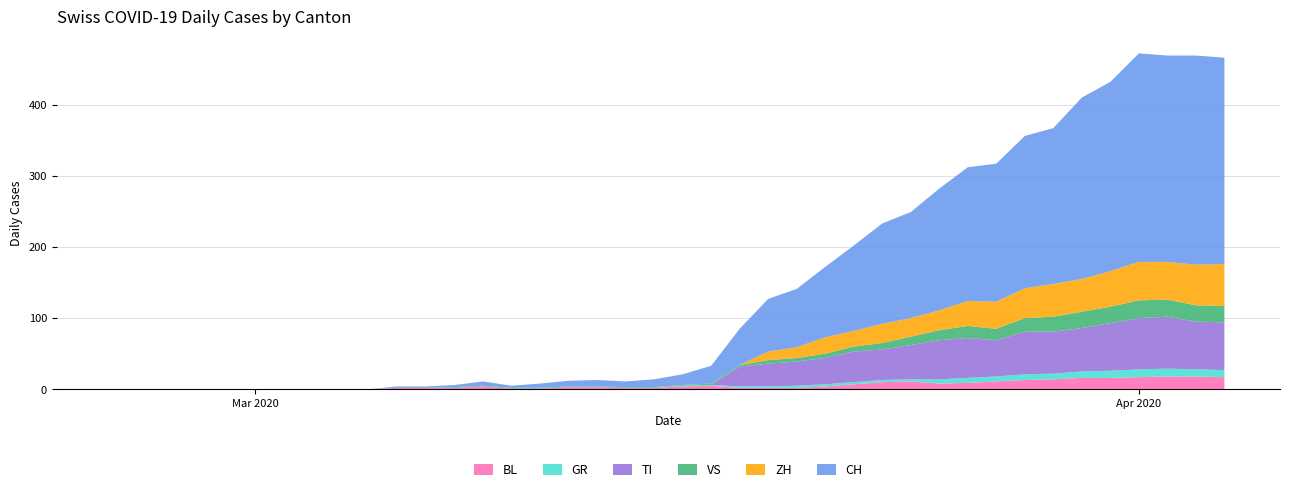

Reading right to left, what are all the values shown in this chart?

BL: 2020-04-04=17	2020-04-03=18	2020-04-02=18	2020-04-01=17	2020-03-31=16	2020-03-30=16	2020-03-29=14	2020-03-28=13	2020-03-27=11	2020-03-26=9	2020-03-25=8	2020-03-24=11	2020-03-23=10	2020-03-22=7	2020-03-21=4	2020-03-20=2	2020-03-19=2	2020-03-18=2	2020-03-17=5	2020-03-16=4	2020-03-15=2	2020-03-14=2	2020-03-13=3	2020-03-12=3	2020-03-11=1	2020-03-10=1	2020-03-09=4	2020-03-08=2	2020-03-07=2	2020-03-06=2	2020-03-05=0	2020-03-04=0	2020-03-03=0	2020-03-02=0	2020-03-01=0	2020-02-29=0	2020-02-28=0	2020-02-27=0	2020-02-26=0	2020-02-25=0
GR: 2020-04-04=10	2020-04-03=10	2020-04-02=11	2020-04-01=11	2020-03-31=10	2020-03-30=9	2020-03-29=8	2020-03-28=8	2020-03-27=7	2020-03-26=7	2020-03-25=6	2020-03-24=3	2020-03-23=3	2020-03-22=3	2020-03-21=3	2020-03-20=3	2020-03-19=2	2020-03-18=2	2020-03-17=1	2020-03-16=1	2020-03-15=0	2020-03-14=0	2020-03-13=0	2020-03-12=0	2020-03-11=0	2020-03-10=0	2020-03-09=0	2020-03-08=0	2020-03-07=0	2020-03-06=0	2020-03-05=0	2020-03-04=0	2020-03-03=0	2020-03-02=0	2020-03-01=0	2020-02-29=0	2020-02-28=0	2020-02-27=0	2020-02-26=0	2020-02-25=0
TI: 2020-04-04=67	2020-04-03=67	2020-04-02=73	2020-04-01=72	2020-03-31=67	2020-03-30=61	2020-03-29=59	2020-03-28=60	2020-03-27=51	2020-03-26=56	2020-03-25=55	2020-03-24=48	2020-03-23=43	2020-03-22=43	2020-03-21=37	2020-03-20=34	2020-03-19=32	2020-03-18=28	2020-03-17=0	2020-03-16=0	2020-03-15=0	2020-03-14=0	2020-03-13=0	2020-03-12=0	2020-03-11=0	2020-03-10=0	2020-03-09=0	2020-03-08=0	2020-03-07=0	2020-03-06=0	2020-03-05=0	2020-03-04=0	2020-03-03=0	2020-03-02=0	2020-03-01=0	2020-02-29=0	2020-02-28=0	2020-02-27=0	2020-02-26=0	2020-02-25=0
VS: 2020-04-04=23	2020-04-03=23	2020-04-02=24	2020-04-01=25	2020-03-31=23	2020-03-30=23	2020-03-29=21	2020-03-28=19	2020-03-27=16	2020-03-26=17	2020-03-25=14	2020-03-24=12	2020-03-23=9	2020-03-22=7	2020-03-21=6	2020-03-20=5	2020-03-19=5	2020-03-18=2	2020-03-17=2	2020-03-16=1	2020-03-15=1	2020-03-14=1	2020-03-13=1	2020-03-12=1	2020-03-11=1	2020-03-10=1	2020-03-09=1	2020-03-08=1	2020-03-07=0	2020-03-06=0	2020-03-05=0	2020-03-04=0	2020-03-03=0	2020-03-02=0	2020-03-01=0	2020-02-29=0	2020-02-28=0	2020-02-27=0	2020-02-26=0	2020-02-25=0
ZH: 2020-04-04=59	2020-04-03=57	2020-04-02=53	2020-04-01=54	2020-03-31=50	2020-03-30=46	2020-03-29=46	2020-03-28=42	2020-03-27=38	2020-03-26=35	2020-03-25=28	2020-03-24=26	2020-03-23=27	2020-03-22=22	2020-03-21=23	2020-03-20=15	2020-03-19=12	2020-03-18=0	2020-03-17=0	2020-03-16=0	2020-03-15=0	2020-03-14=0	2020-03-13=0	2020-03-12=0	2020-03-11=0	2020-03-10=0	2020-03-09=0	2020-03-08=0	2020-03-07=0	2020-03-06=0	2020-03-05=0	2020-03-04=0	2020-03-03=0	2020-03-02=0	2020-03-01=0	2020-02-29=0	2020-02-28=0	2020-02-27=0	2020-02-26=0	2020-02-25=0
CH: 2020-04-04=290	2020-04-03=294	2020-04-02=290	2020-04-01=293	2020-03-31=266	2020-03-30=255	2020-03-29=219	2020-03-28=214	2020-03-27=194	2020-03-26=188	2020-03-25=171	2020-03-24=149	2020-03-23=141	2020-03-22=120	2020-03-21=99	2020-03-20=82	2020-03-19=74	2020-03-18=51	2020-03-17=25	2020-03-16=15	2020-03-15=11	2020-03-14=8	2020-03-13=9	2020-03-12=8	2020-03-11=6	2020-03-10=3	2020-03-09=6	2020-03-08=3	2020-03-07=2	2020-03-06=2	2020-03-05=0	2020-03-04=0	2020-03-03=0	2020-03-02=0	2020-03-01=0	2020-02-29=0	2020-02-28=0	2020-02-27=0	2020-02-26=0	2020-02-25=0